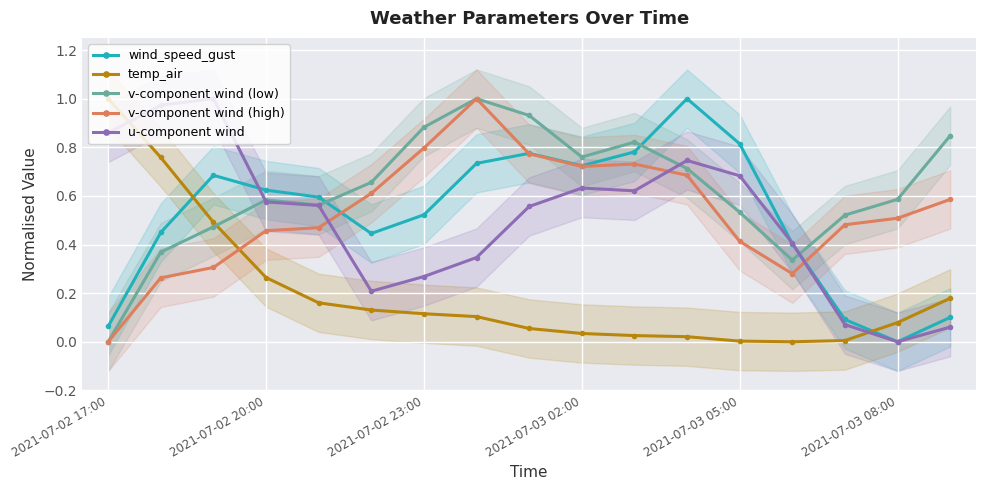

Reading right to left, what are all the values shown in this chart?

wind_speed_gust: 0.1	0.0	0.1	0.4	0.8	1.0	0.8	0.7	0.8	0.7	0.5	0.4	0.6	0.6	0.7	0.4	0.1
temp_air: 0.2	0.1	0.0	0.0	0.0	0.0	0.0	0.0	0.1	0.1	0.1	0.1	0.2	0.3	0.5	0.8	1.0
v-component wind (low): 0.8	0.6	0.5	0.3	0.5	0.7	0.8	0.8	0.9	1.0	0.9	0.7	0.6	0.6	0.5	0.4	0.0
v-component wind (high): 0.6	0.5	0.5	0.3	0.4	0.7	0.7	0.7	0.8	1.0	0.8	0.6	0.5	0.5	0.3	0.3	0.0
u-component wind: 0.1	0.0	0.1	0.4	0.7	0.7	0.6	0.6	0.6	0.3	0.3	0.2	0.6	0.6	1.0	1.0	0.9